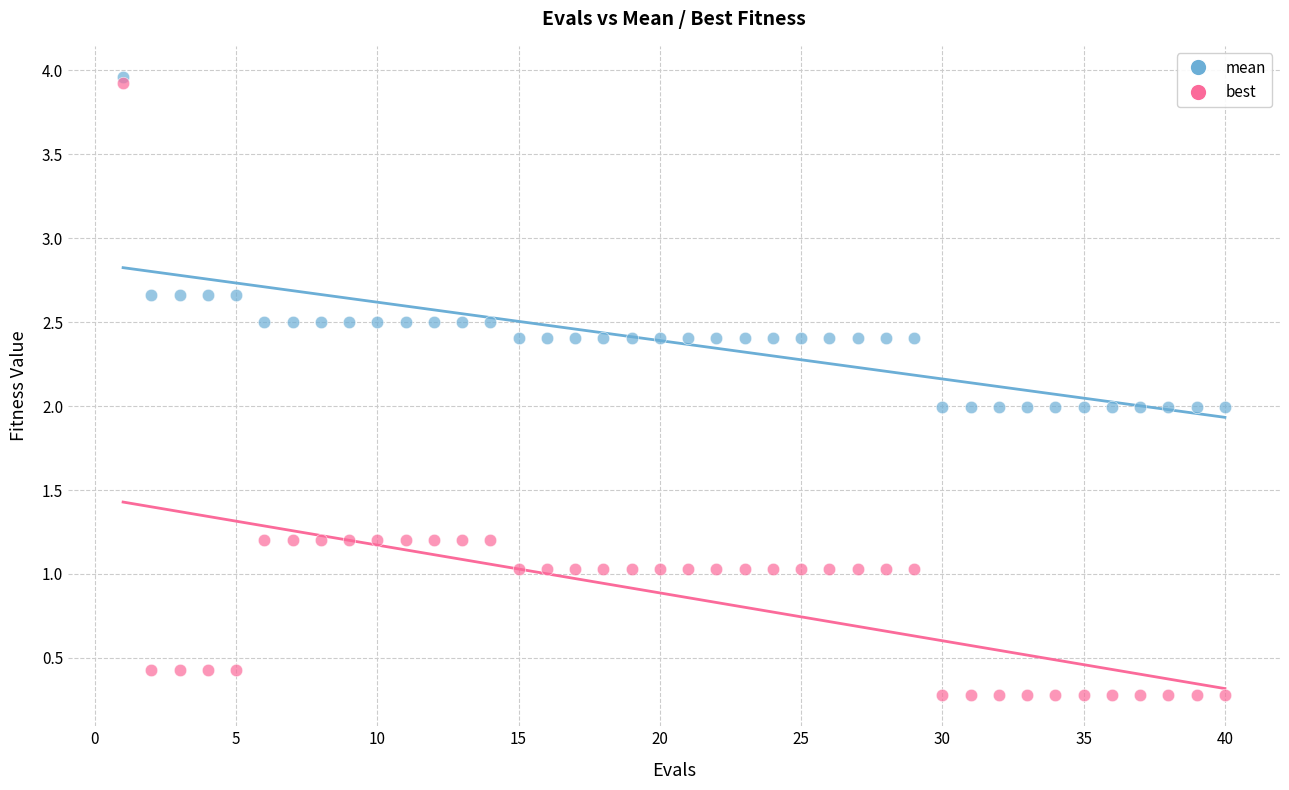

What are all the series names shown in the legend?

mean, best